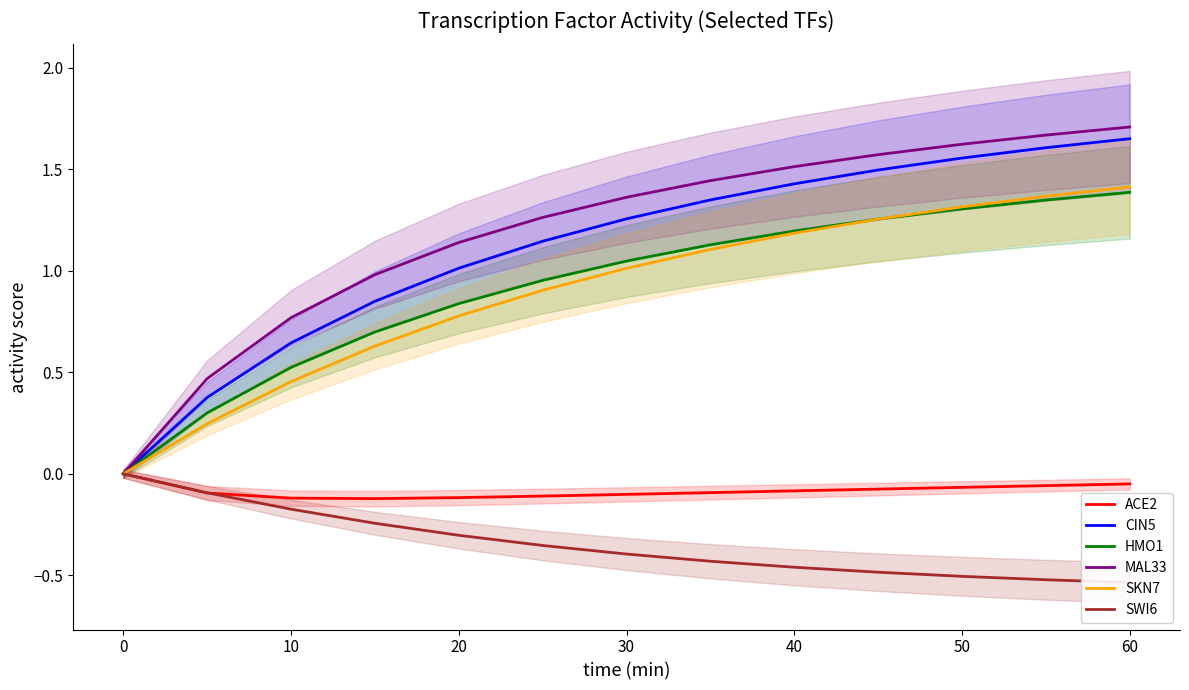

Where does the SKN7 series first go above 1?

30